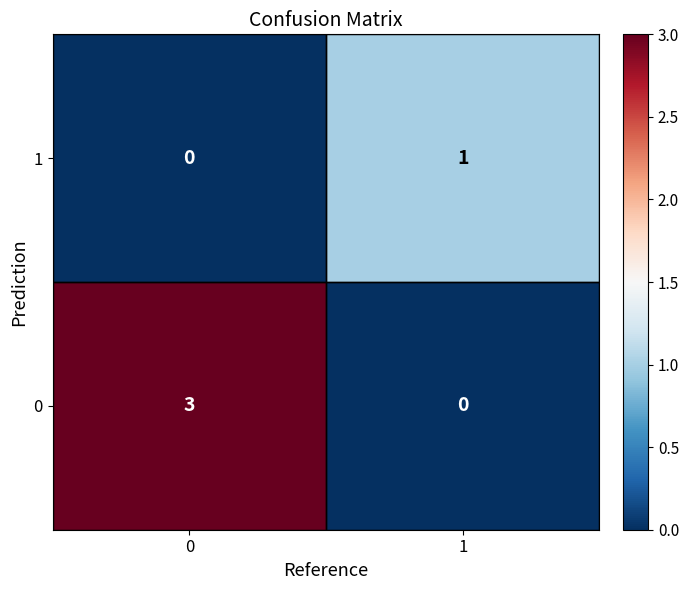

Which series changed the most between 0 and 1?

0